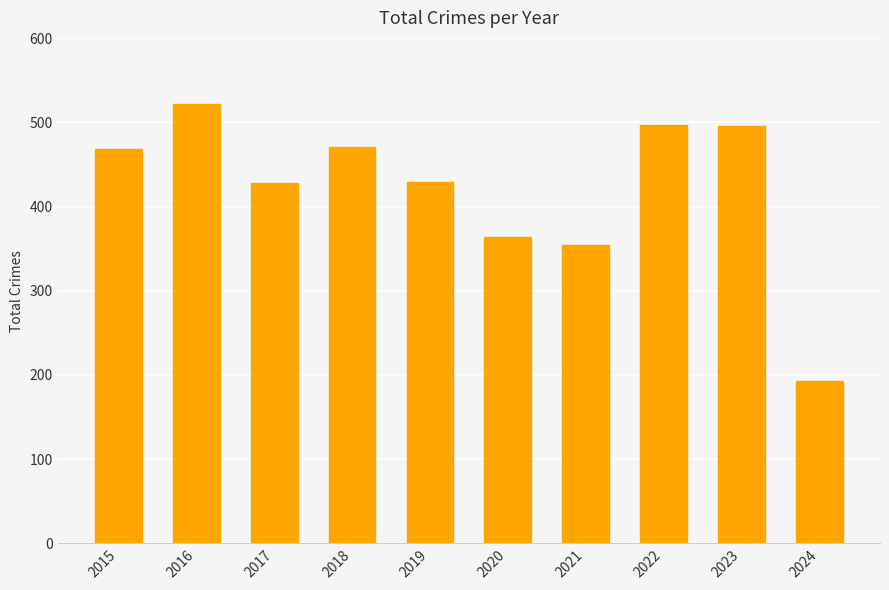

Is it true that the value at 2018 is 471?

True